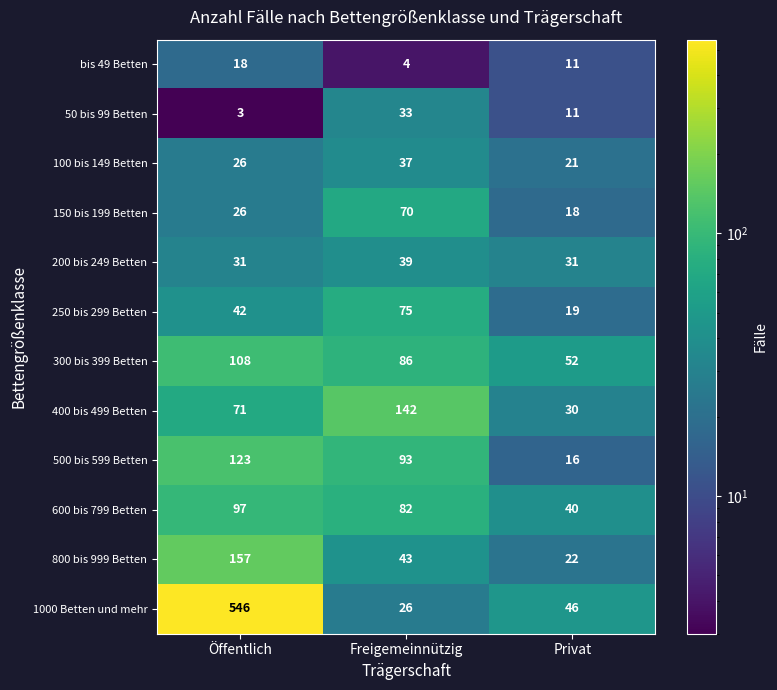

Where does the 50 bis 99 Betten series first go above 11?

Freigemeinnützig